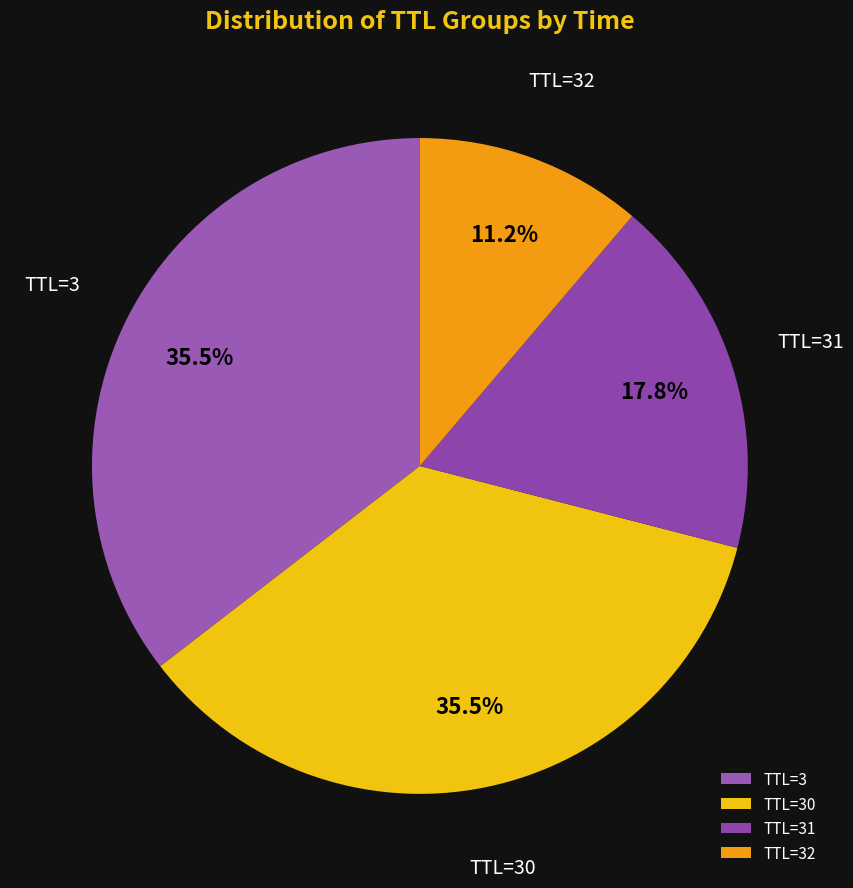

Which category has the smallest portion of the pie?

TTL=32